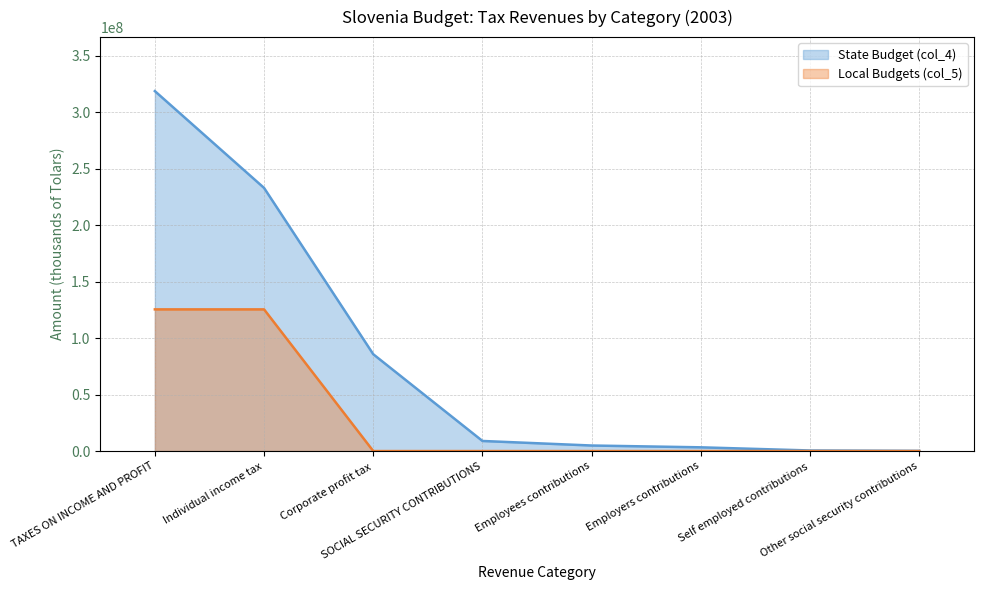

What are all the series names shown in the legend?

State Budget (col_4), Local Budgets (col_5)